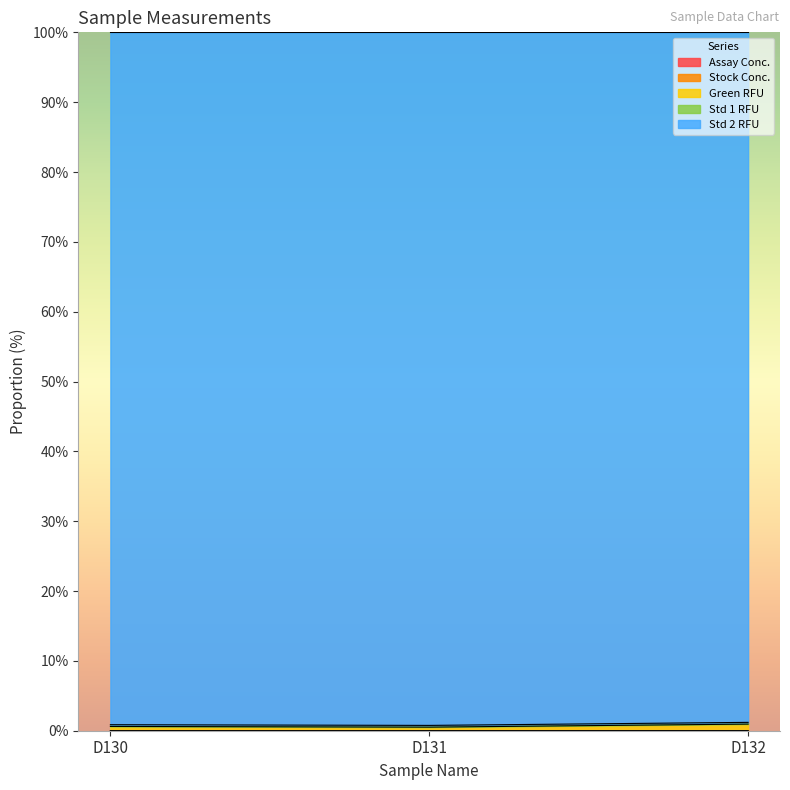

Between D130 and D131, which series saw the biggest shift?

Green RFU